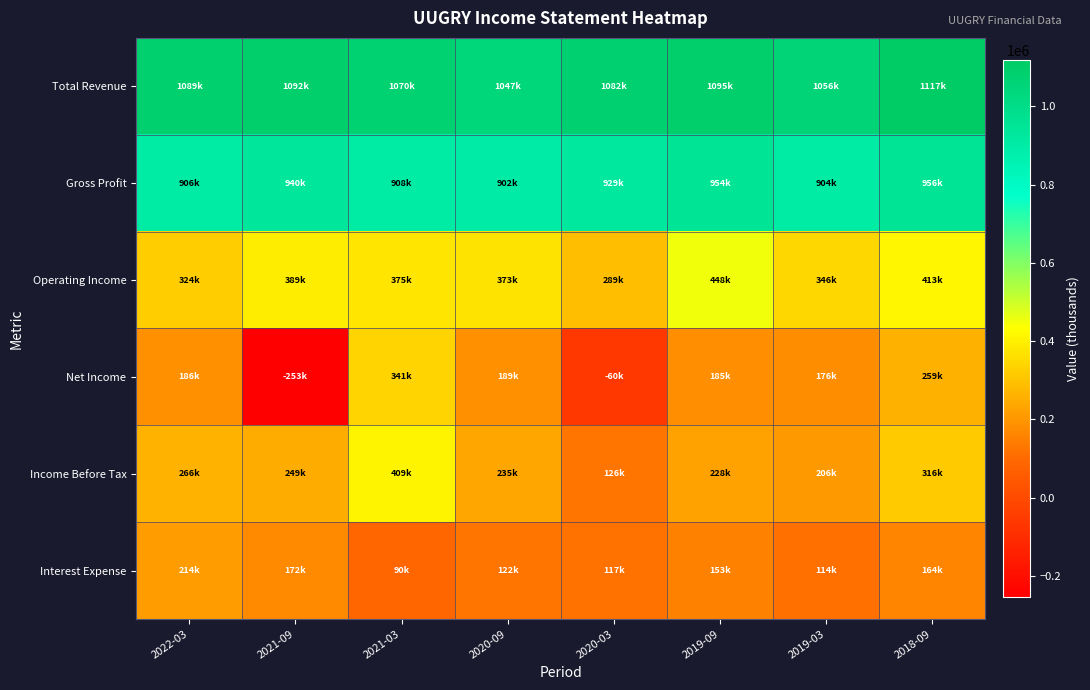

How many series are shown in this chart?

6